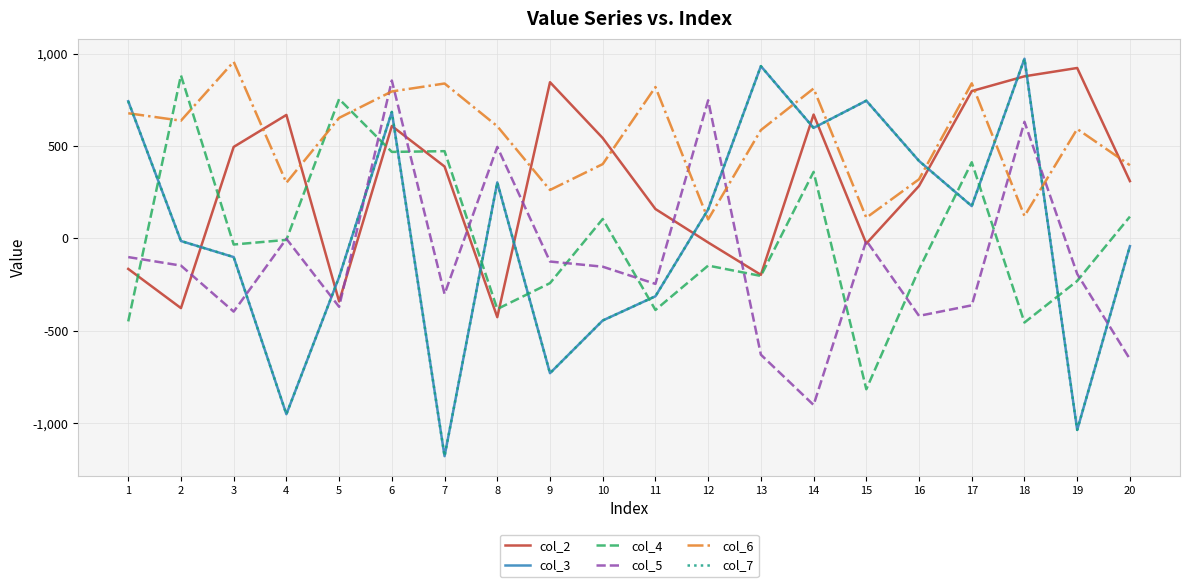

Is the value of col_4 at 2 greater than the value of col_2 at 5?

Yes